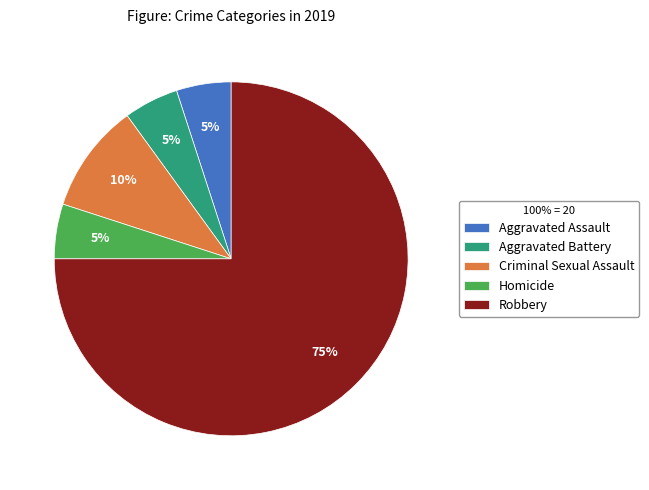

Is it true that Aggravated Battery is 5% of the pie?

True